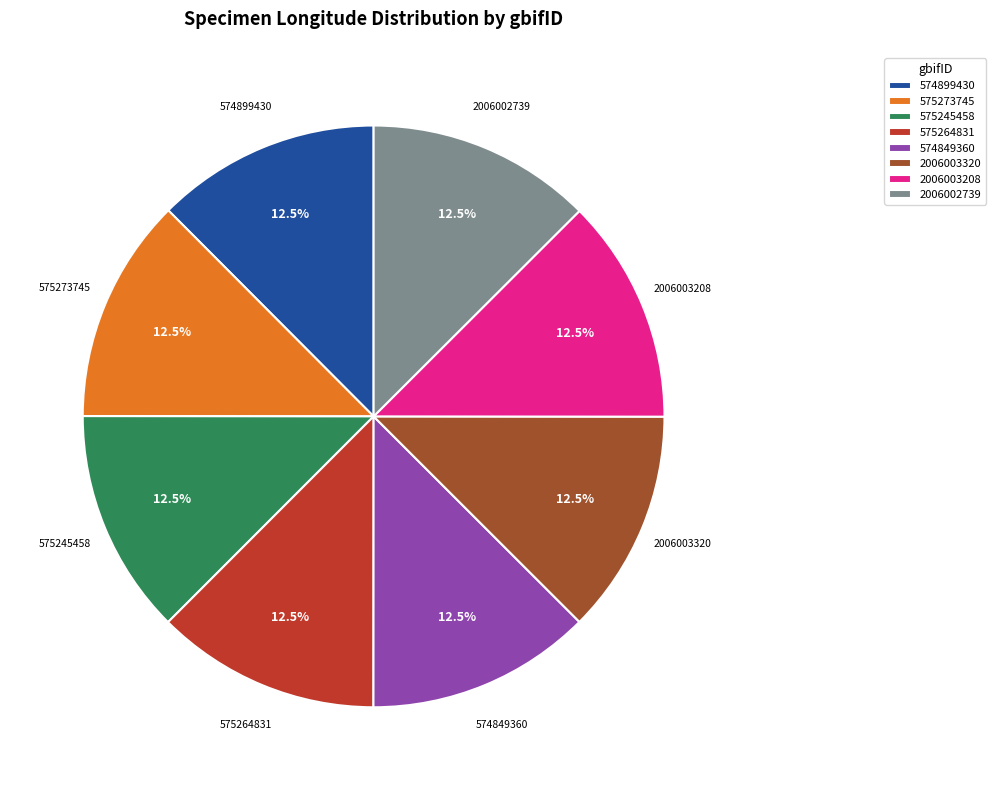

What percentage is NOT represented by 2006003320?

87.5%